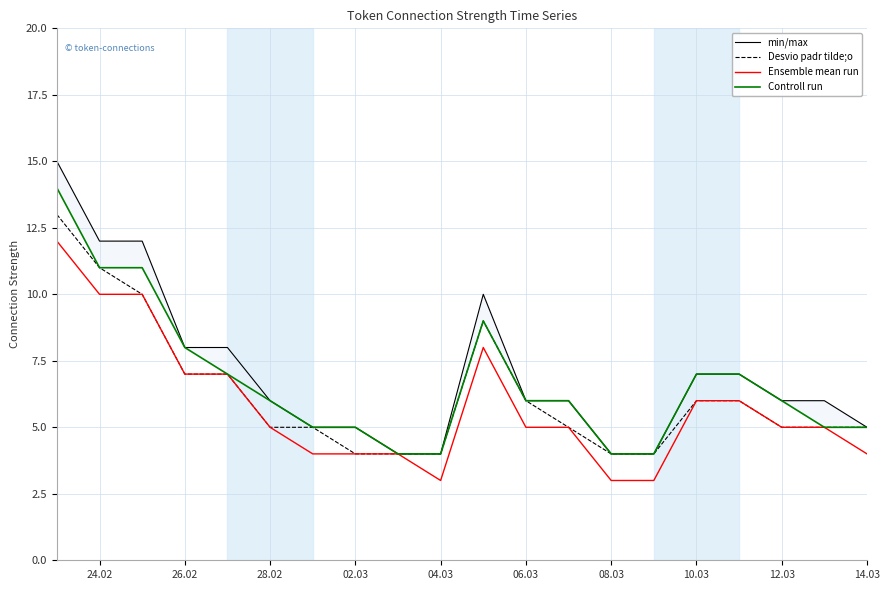

What is the highest value of the Desvio padr tilde;o series?

13